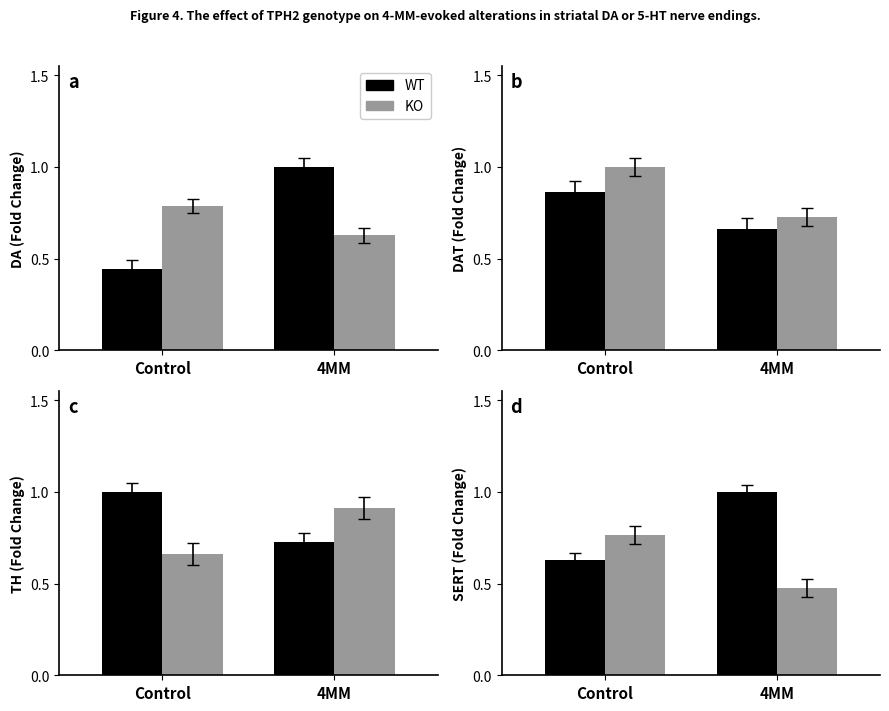

Between Control and 4MM, which is larger?

4MM